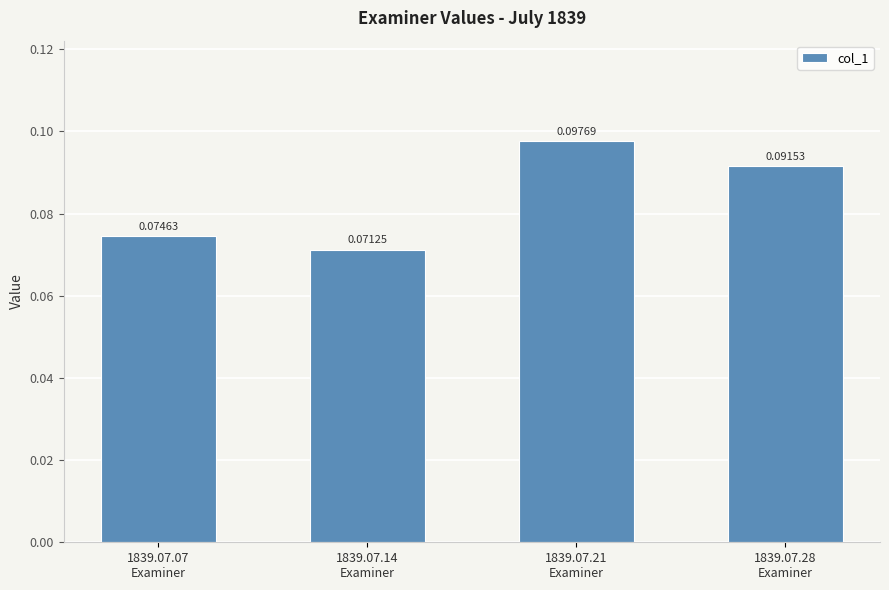

What is the label of the 1st bar from the right?

1839.07.28
Examiner